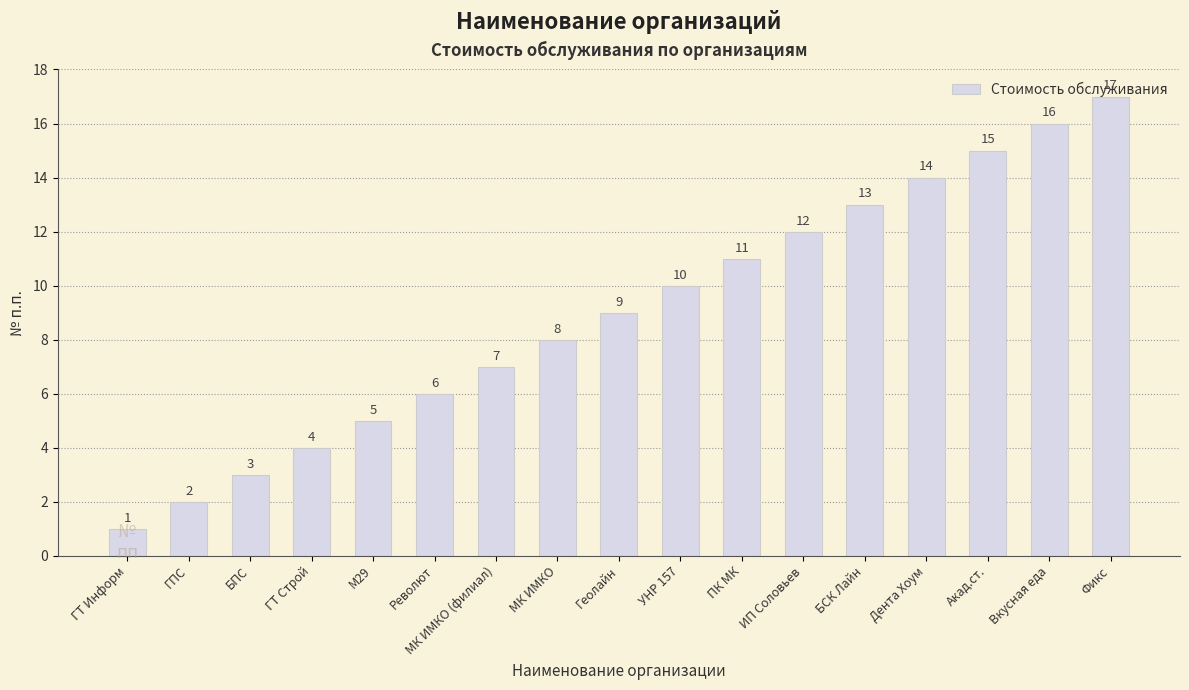

What is the difference between the second highest and second lowest values?

14